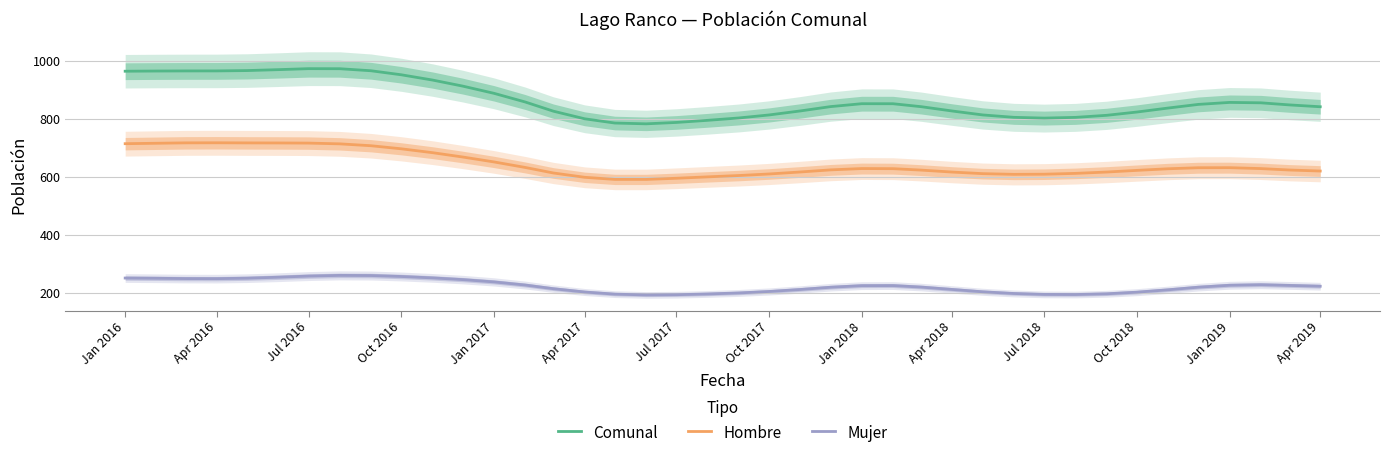

How many interior local peaks does the Hombre series have?

3